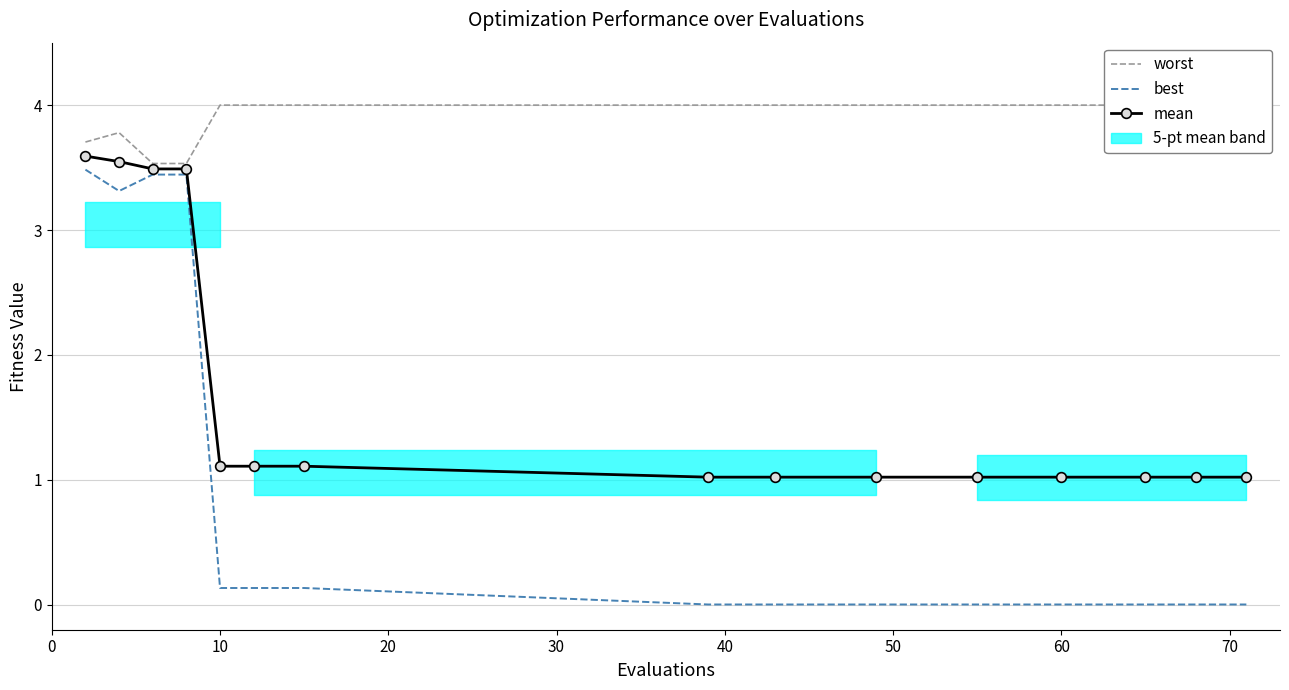

Is it true that best equals 0.0 at 13?

False